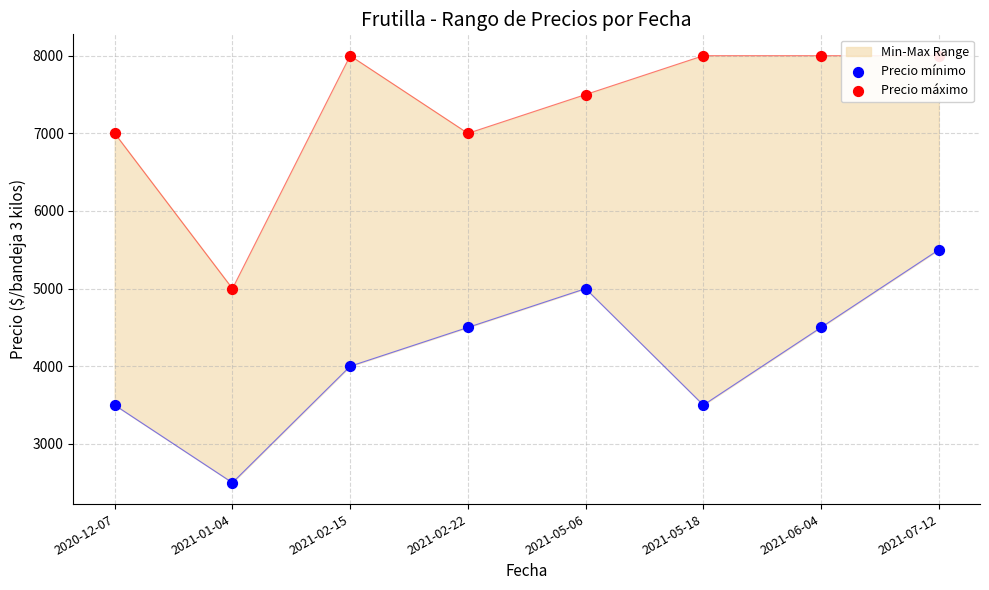

Which series has the largest total across all categories?

Precio máximo